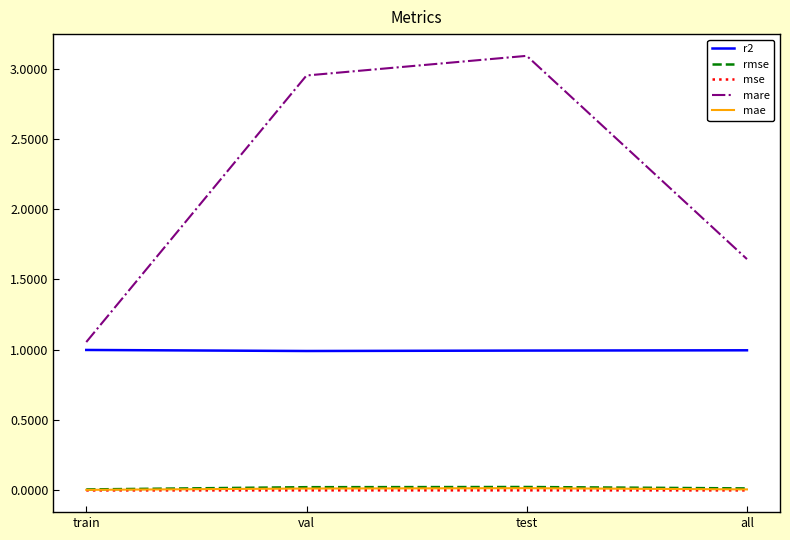

Which series changed the most between test and all?

mare